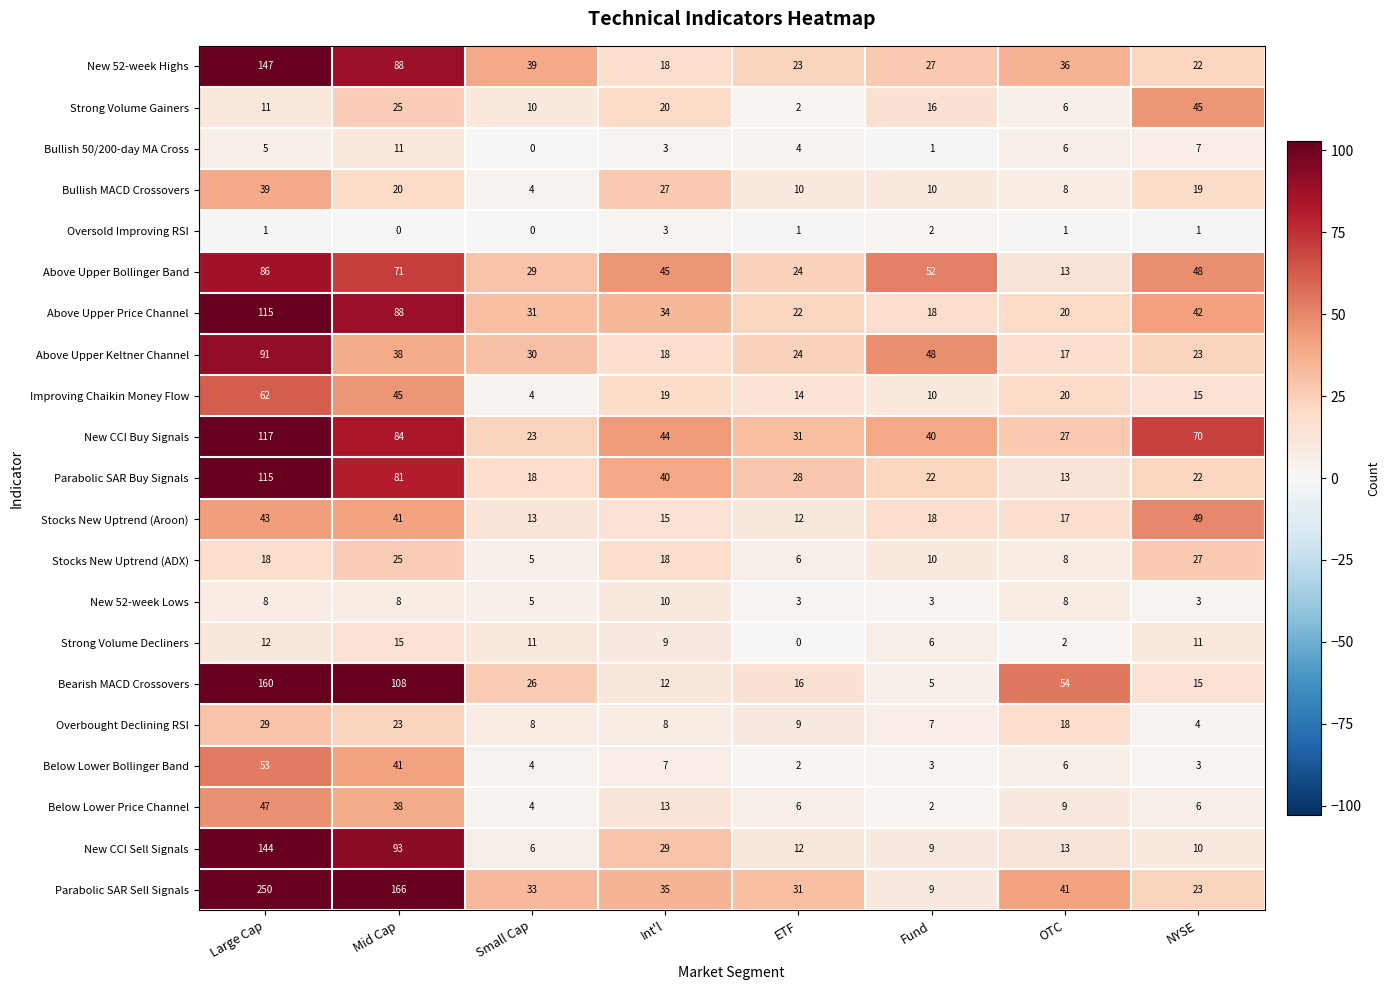

The Parabolic SAR Buy Signals series shows 40 at Int'l. True or false?

True